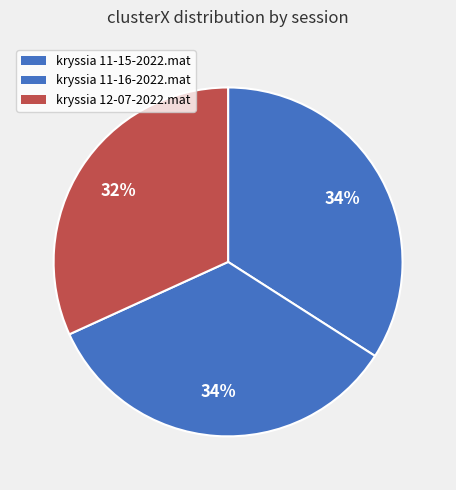

How many slices are in this pie chart?

3